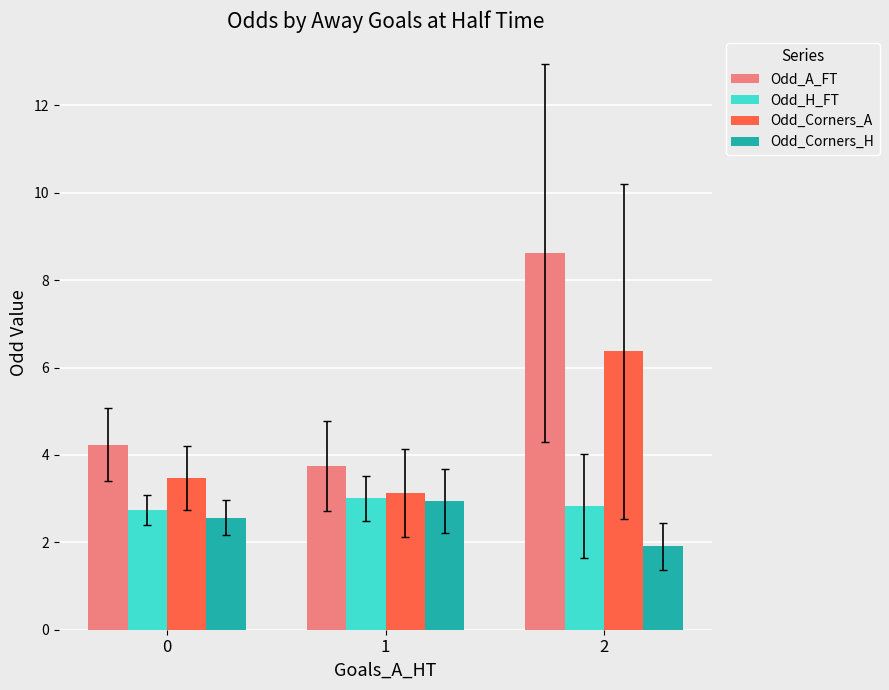

List the labels in order of Odd_Corners_A value, smallest first.

1, 0, 2